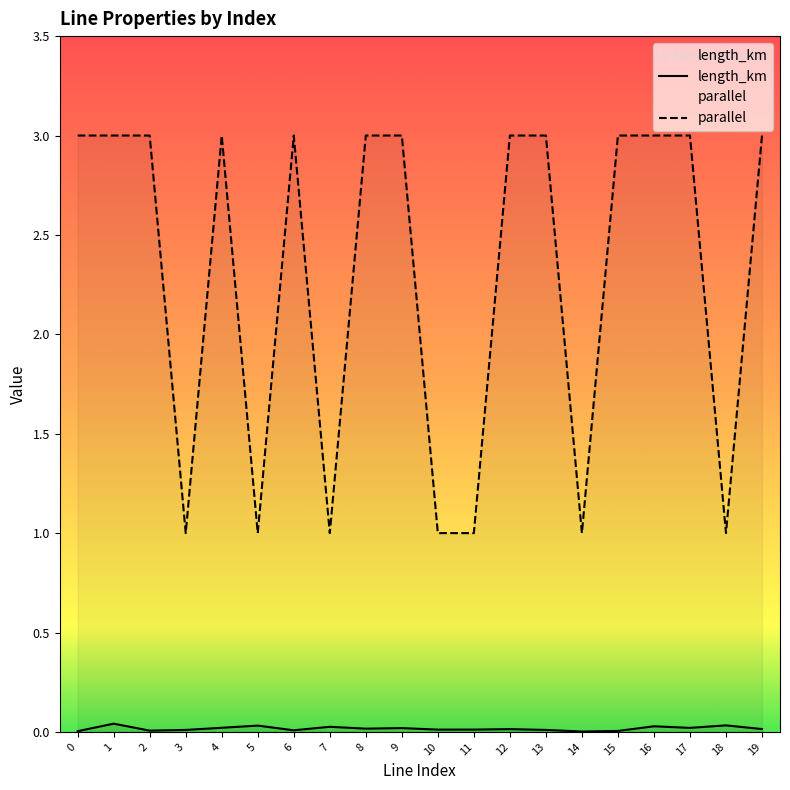

What are all the series names shown in the legend?

length_km, parallel